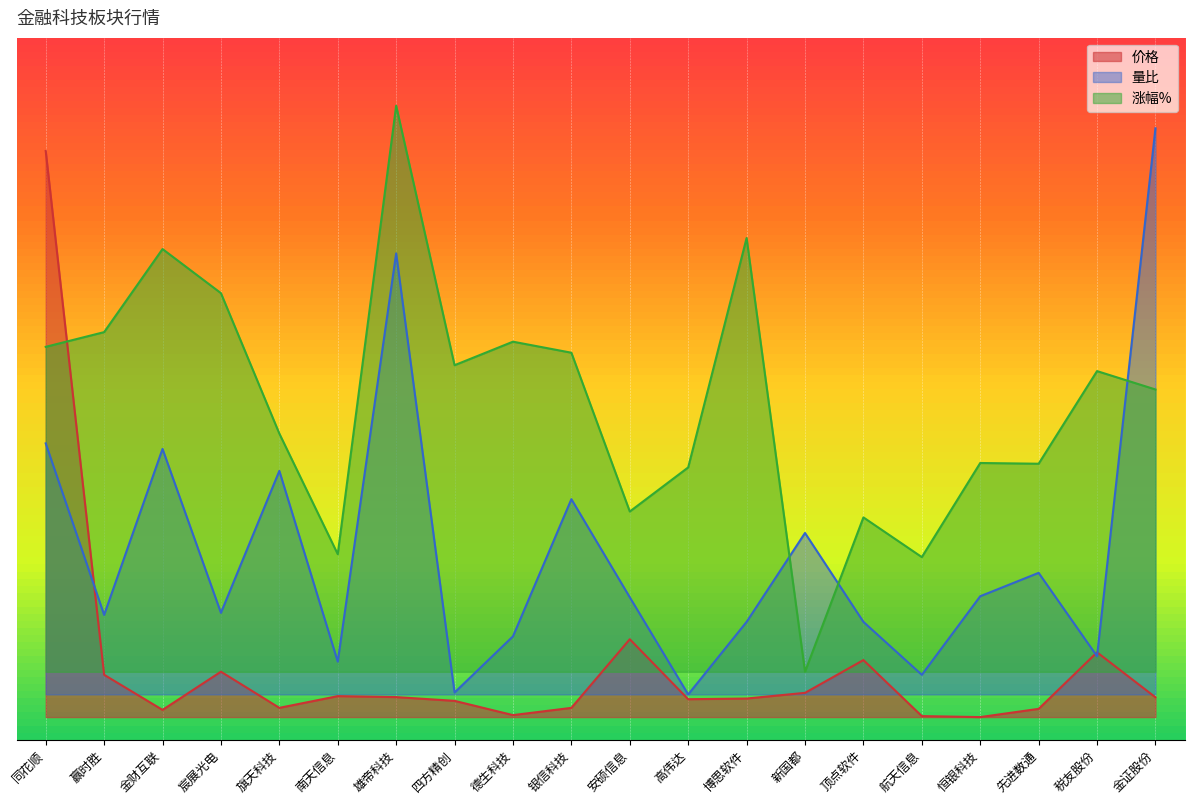

What is the difference between the maximum and minimum values in the 涨幅% series?

50.0